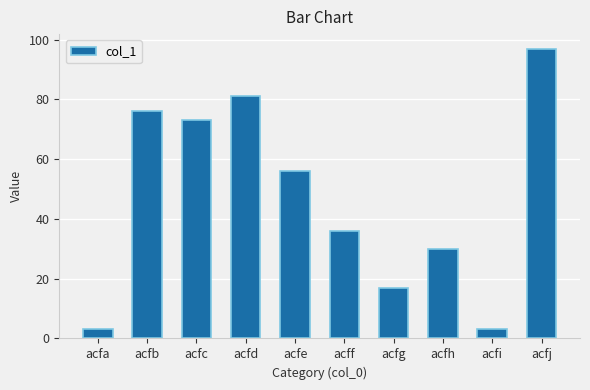

Reading right to left, what are all the values shown in this chart?

97	3	30	17	36	56	81	73	76	3